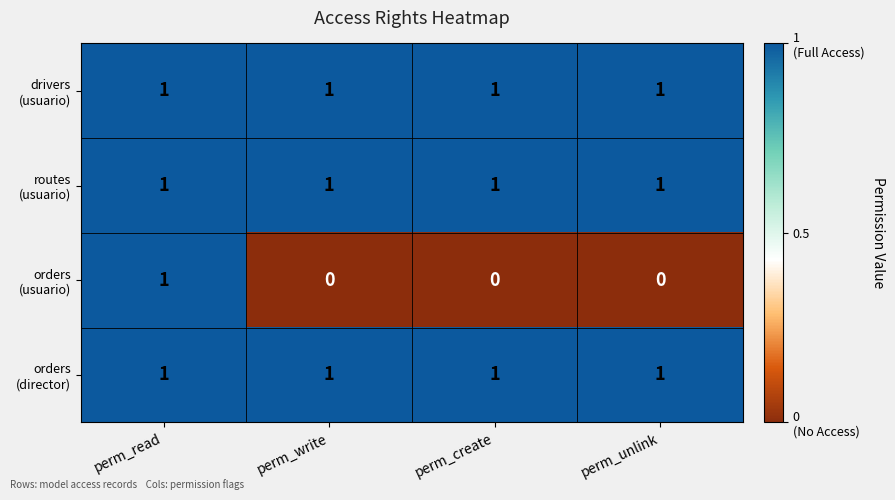

How many data points does each series have?

4